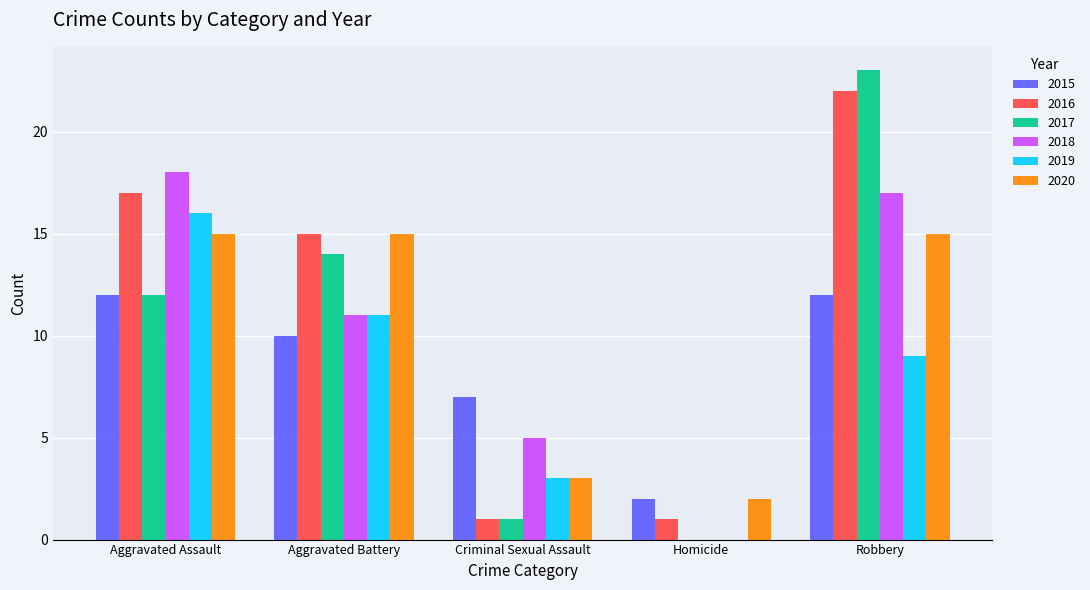

What is the greatest value displayed?

23